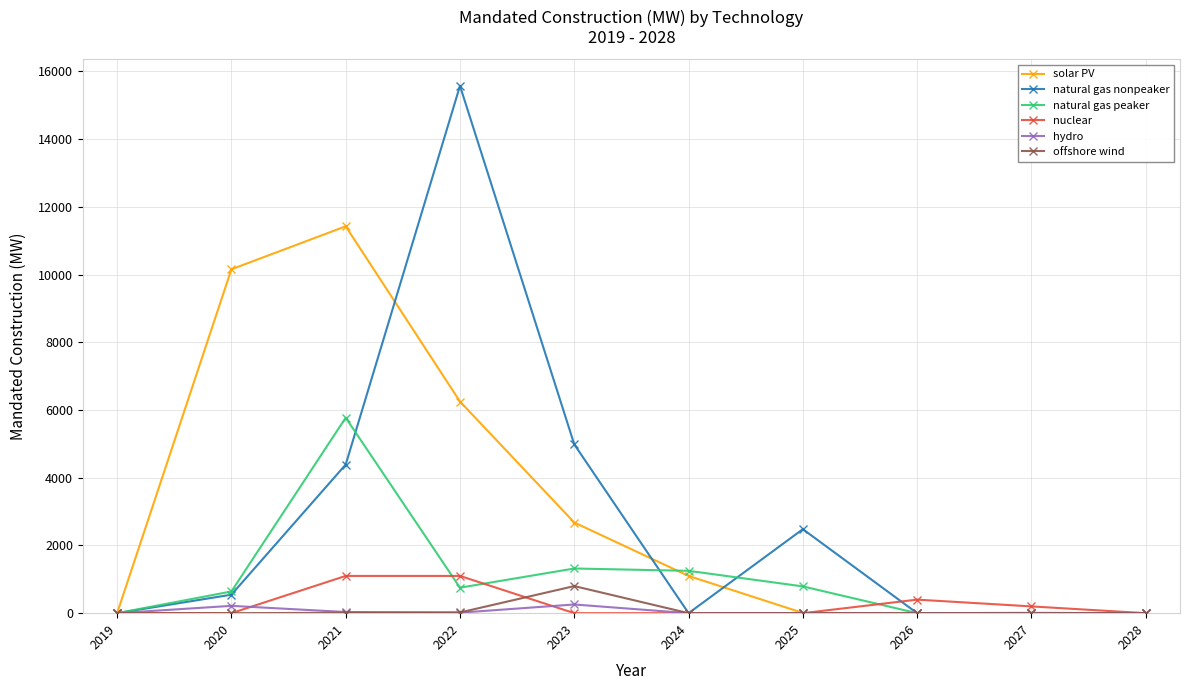

Which series has the largest total across all categories?

solar PV